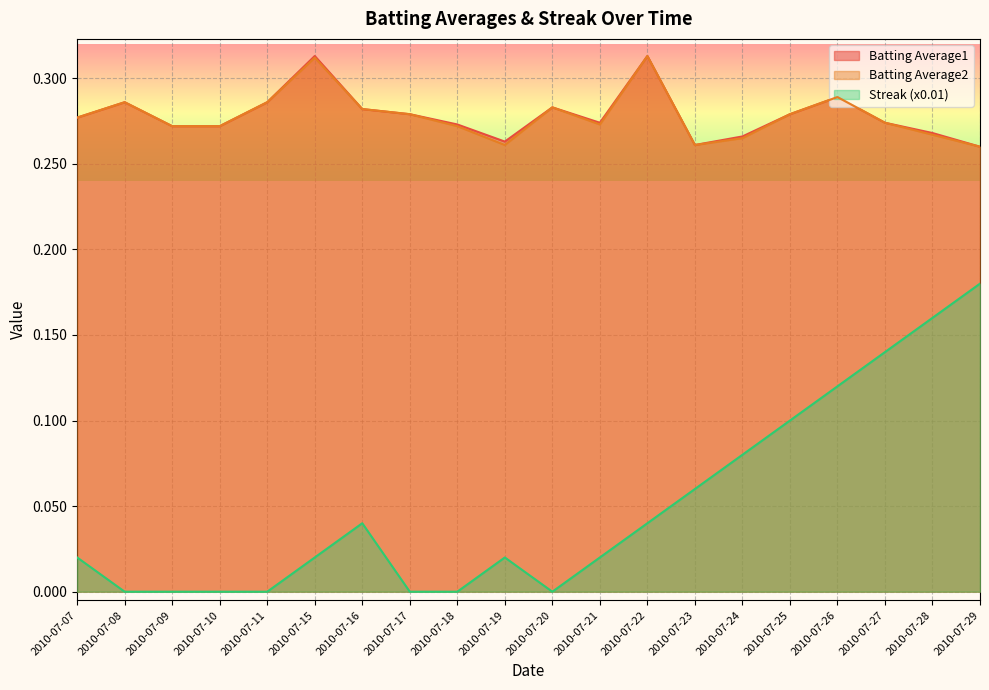

At which category is the sum across all series the highest?

2010-07-29